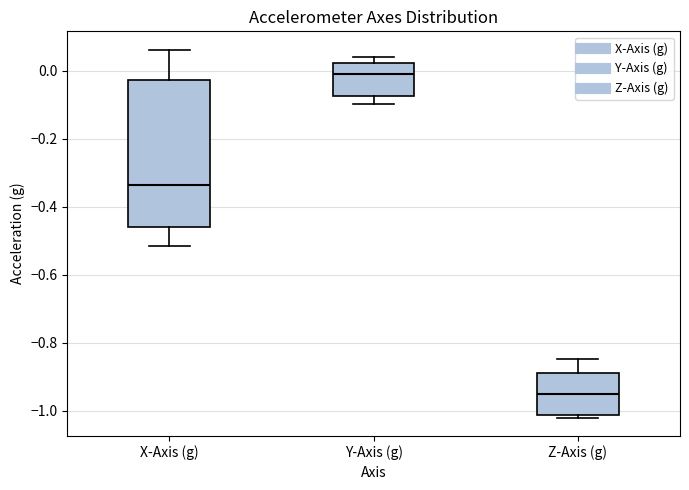

Reading left to right, transcribe this box plot: for each box, give where its median line is, the range the box spans, and where its two whiskers end, as read against the y-axis. The values are not printed on the chart, so give them approximately, as read against the axis.

X-Axis (g): median -0.34, box -0.46 to -0.02, whiskers -0.52 to 0.06
Y-Axis (g): median -0.02, box -0.08 to 0.02, whiskers -0.10 to 0.04
Z-Axis (g): median -0.96, box -1.02 to -0.88, whiskers -1.02 (just below the box's lower edge) to -0.84